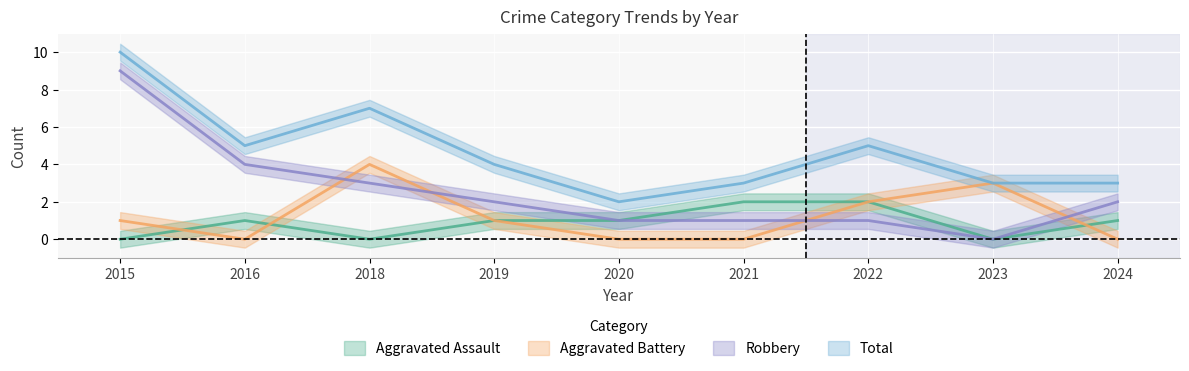

How many Aggravated Battery values are between 0 and 2?

7